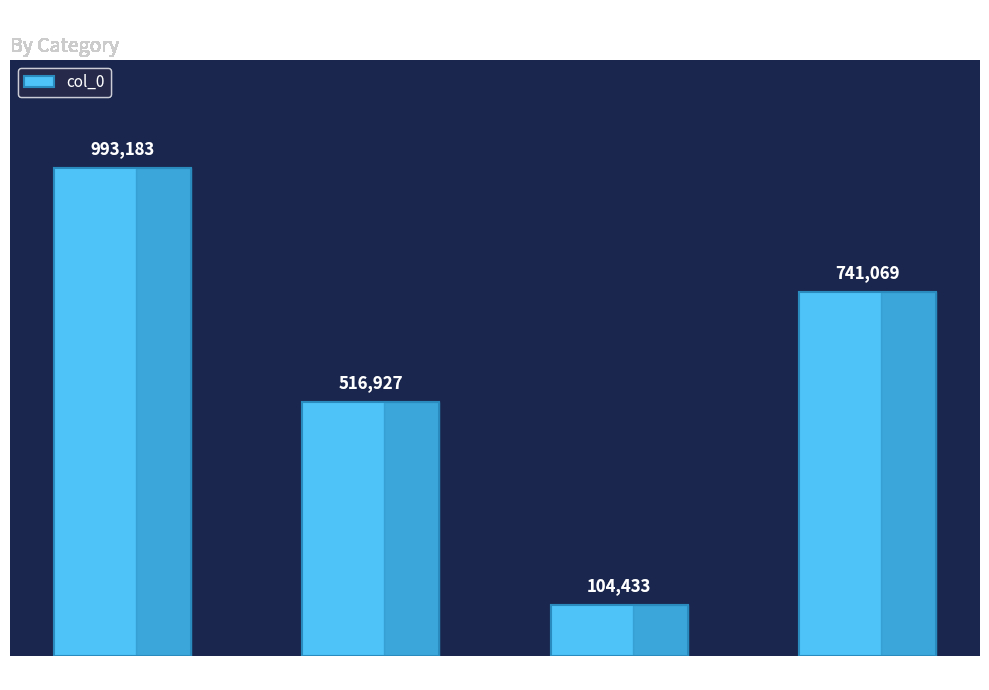

How many bars are there in total?

4